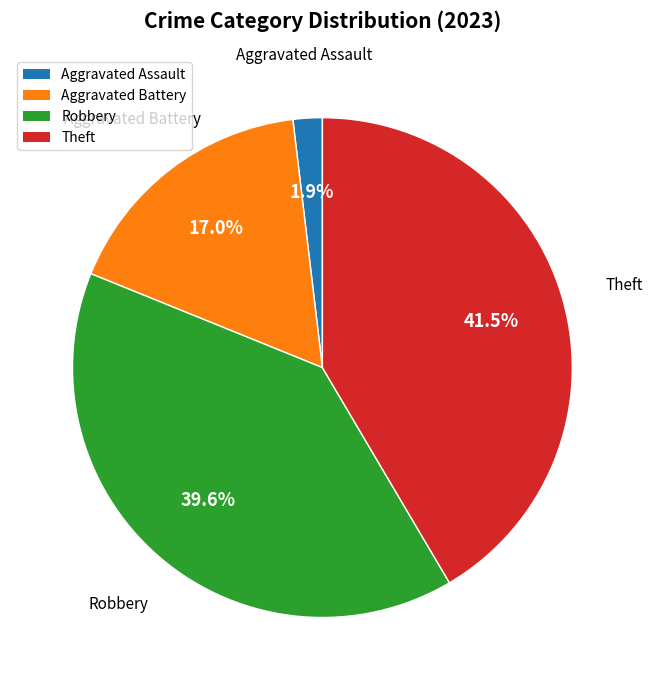

What is the largest slice in the pie chart?

Theft